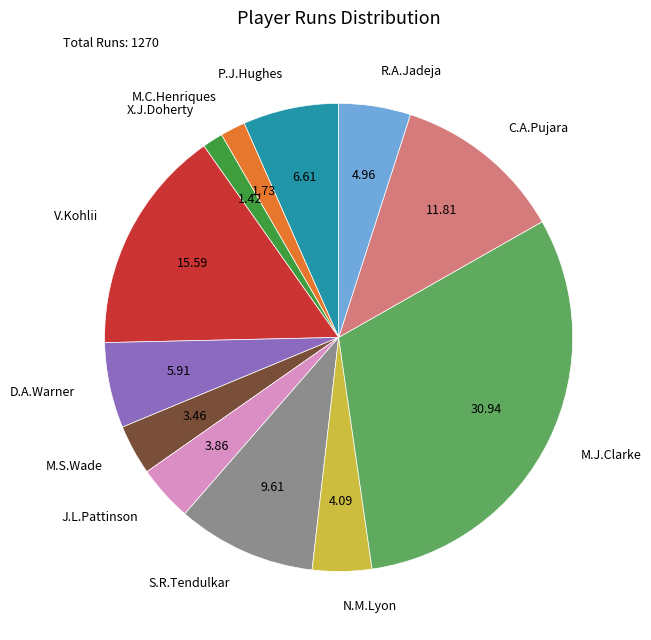

What is the ratio of the value at P.J.Hughes to the value at C.A.Pujara?

0.6